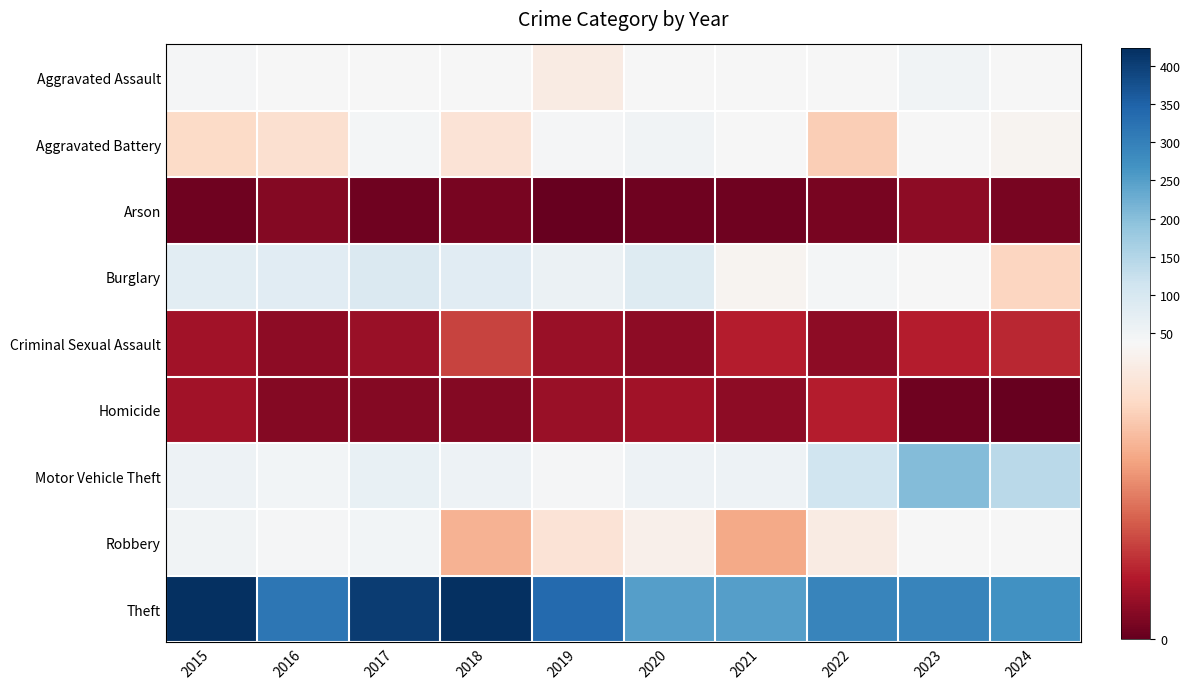

At which category does the chart reach its peak across all series?

2015